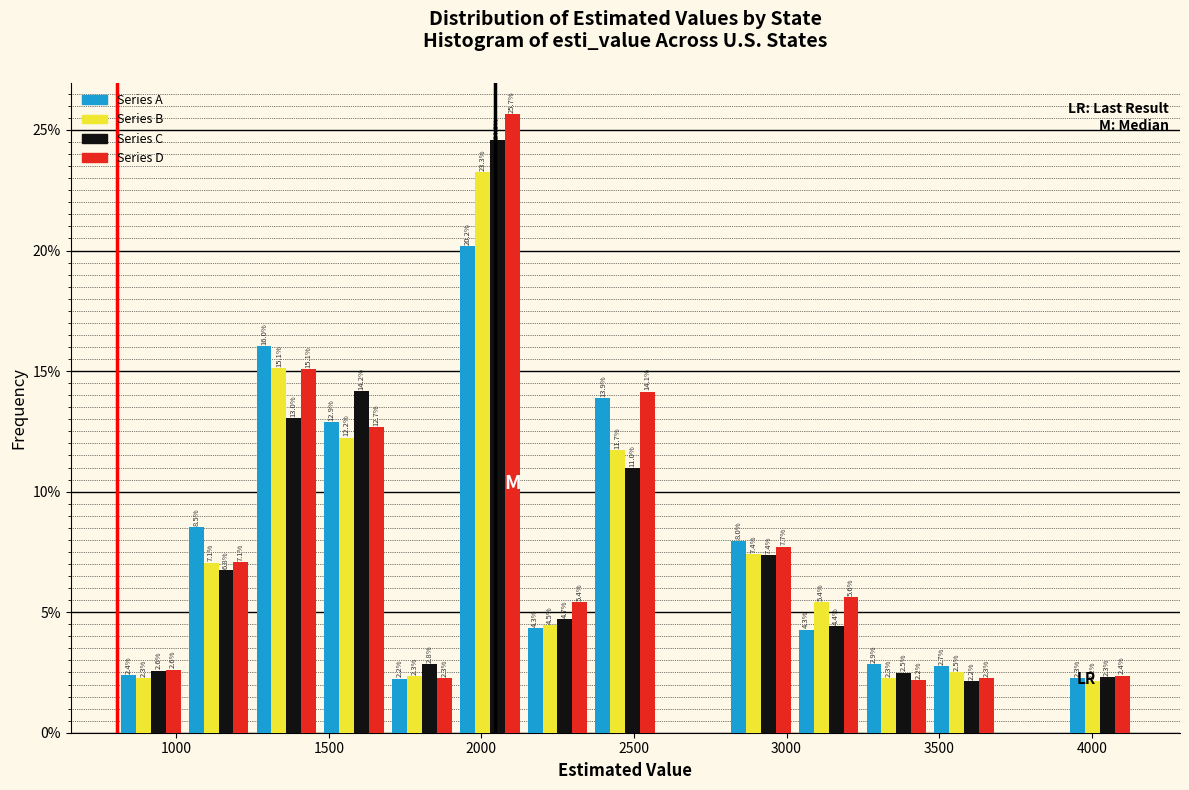

In the Series D series, which range on the x-axis has the tallest bar?

1900 to 2150